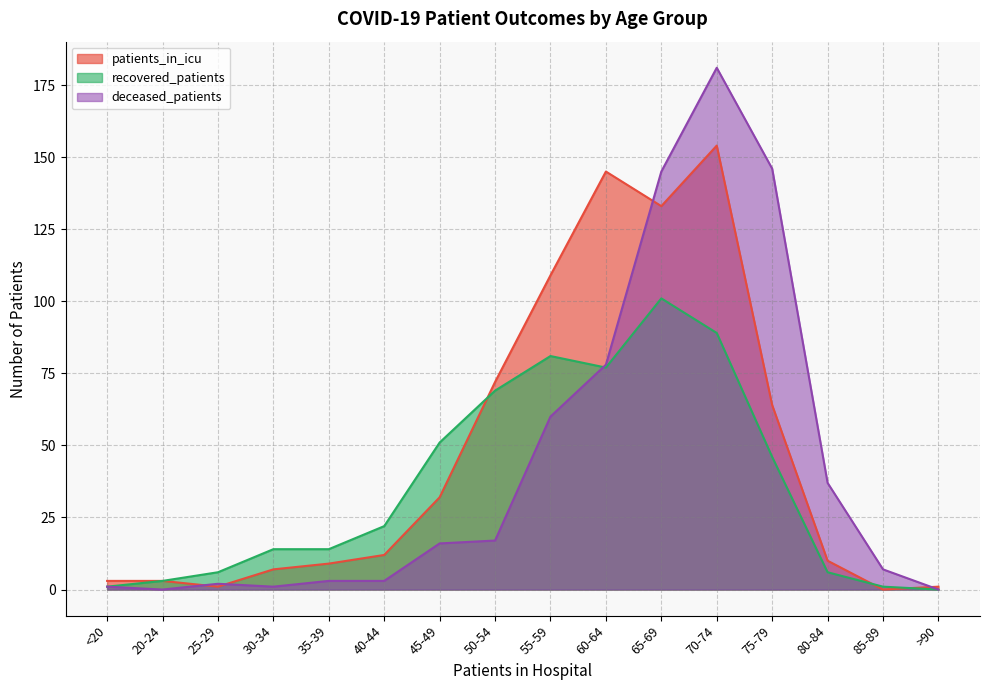

List the series in order of their overall mean, lowest first.

recovered_patients, deceased_patients, patients_in_icu